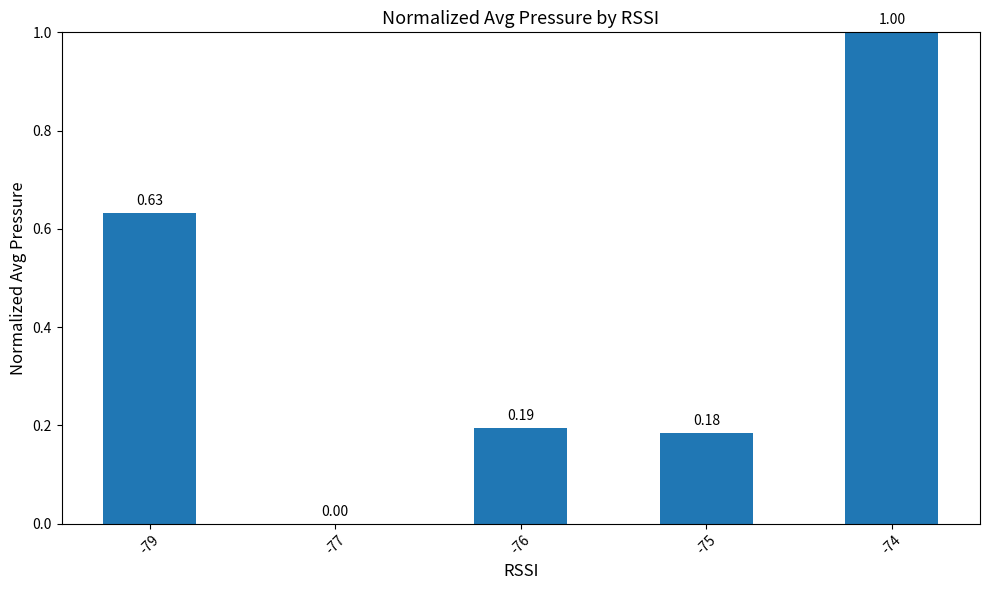

What is the sum of the values at -74 and -75?

1.2